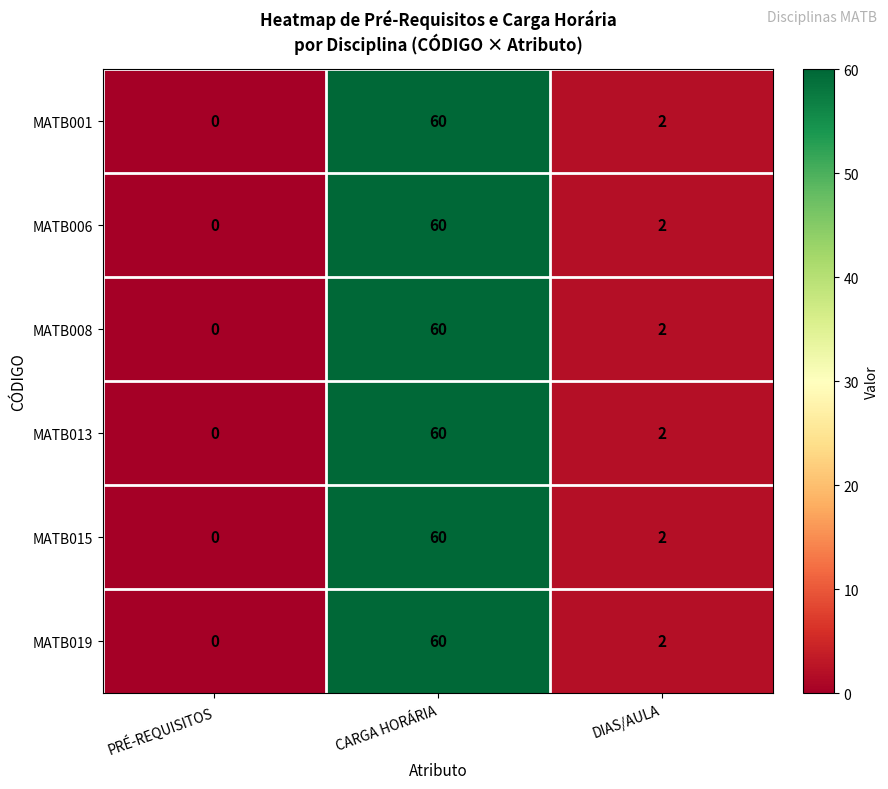

How many distinct data groups are displayed?

6